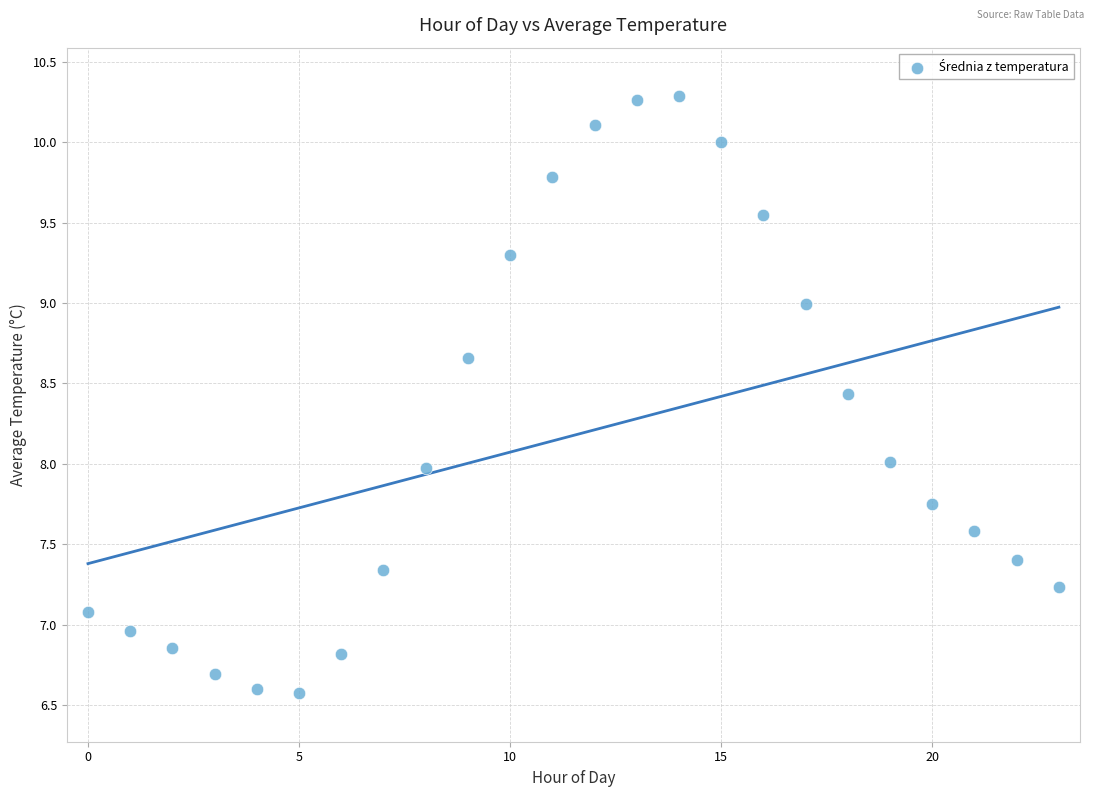

What is the range of Y values (max minus min)?

3.7